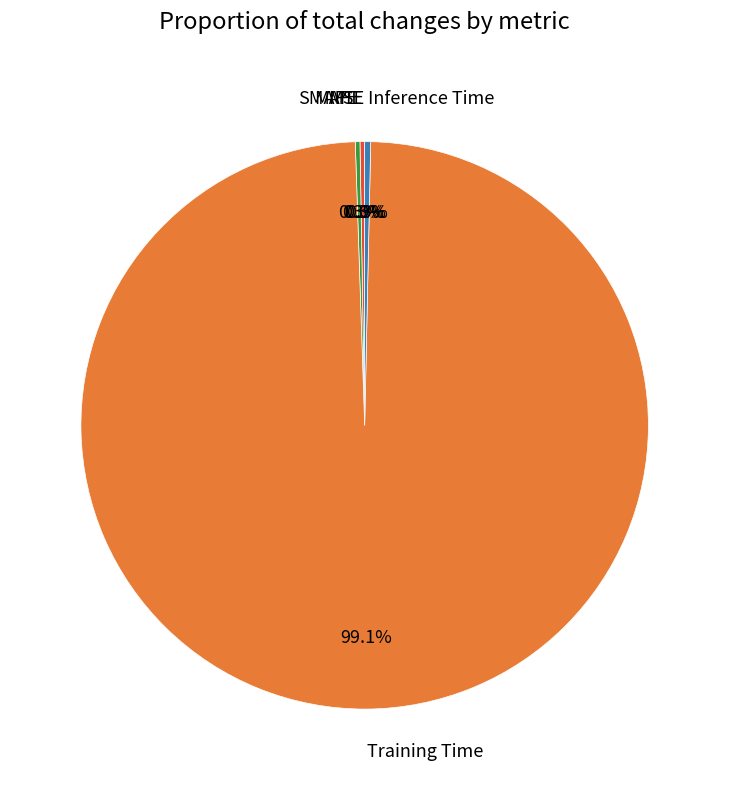

What is the largest slice in the pie chart?

Training Time